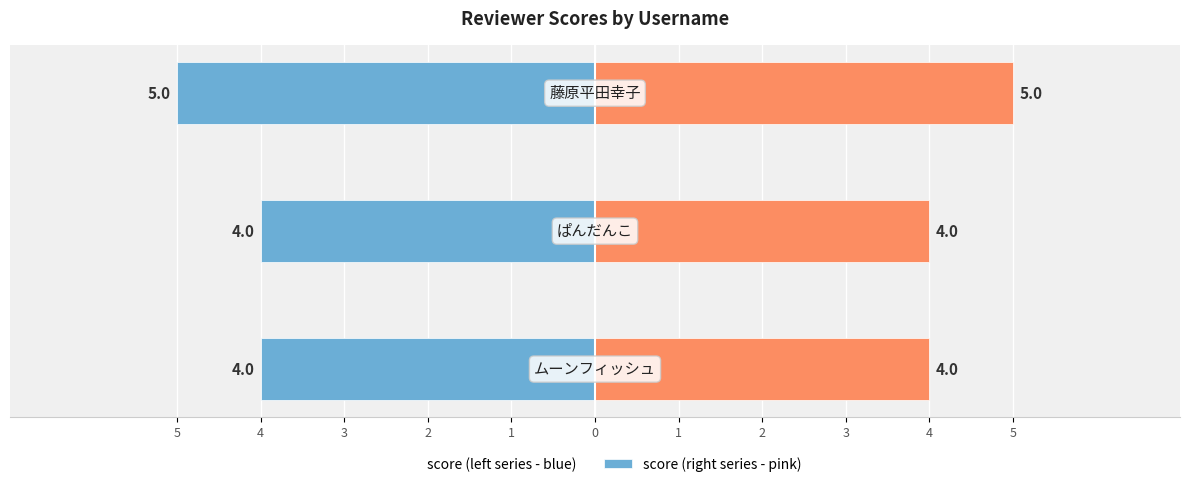

At which category does the chart reach its minimum across all series?

3